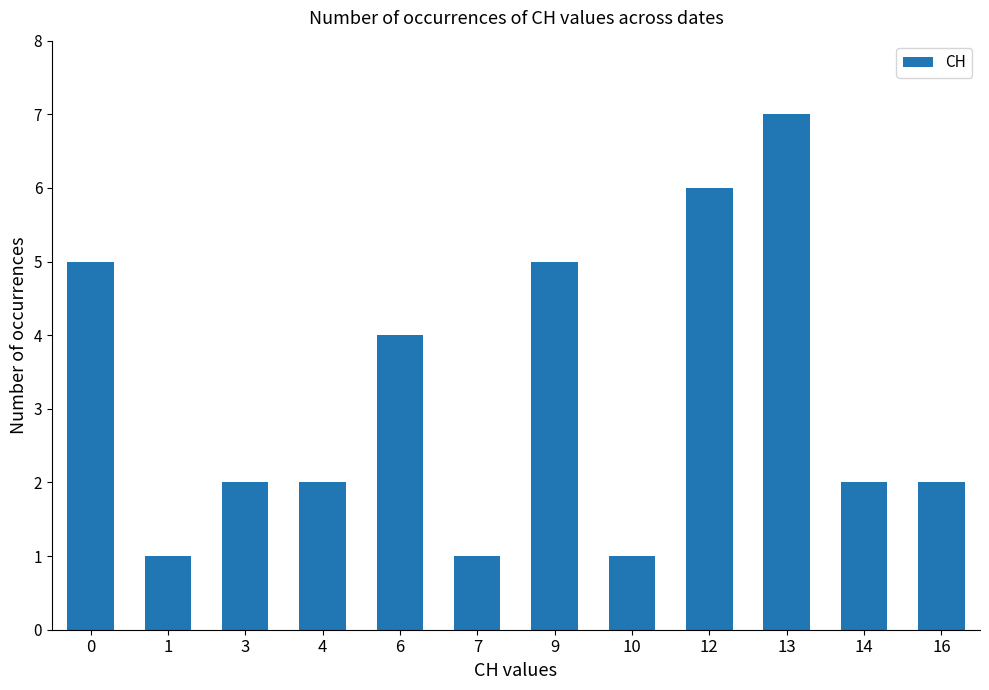

Count the number of data series in this chart.

1